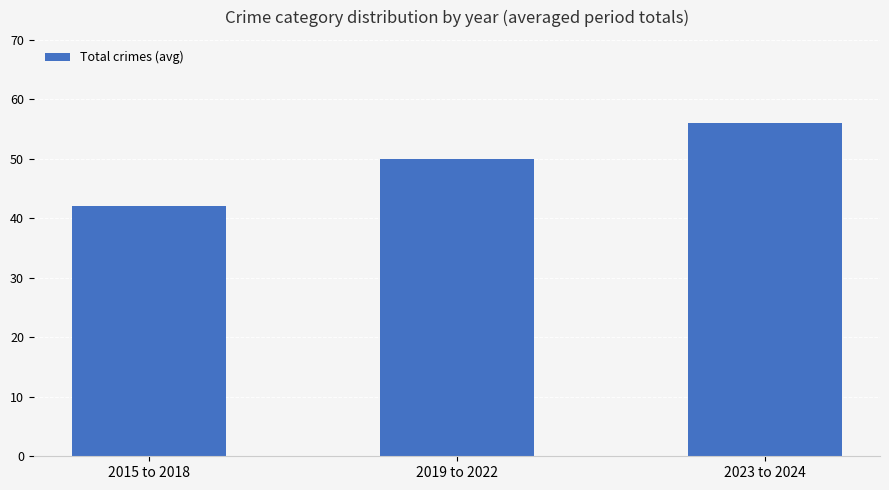

What is the maximum value shown in the chart?

56